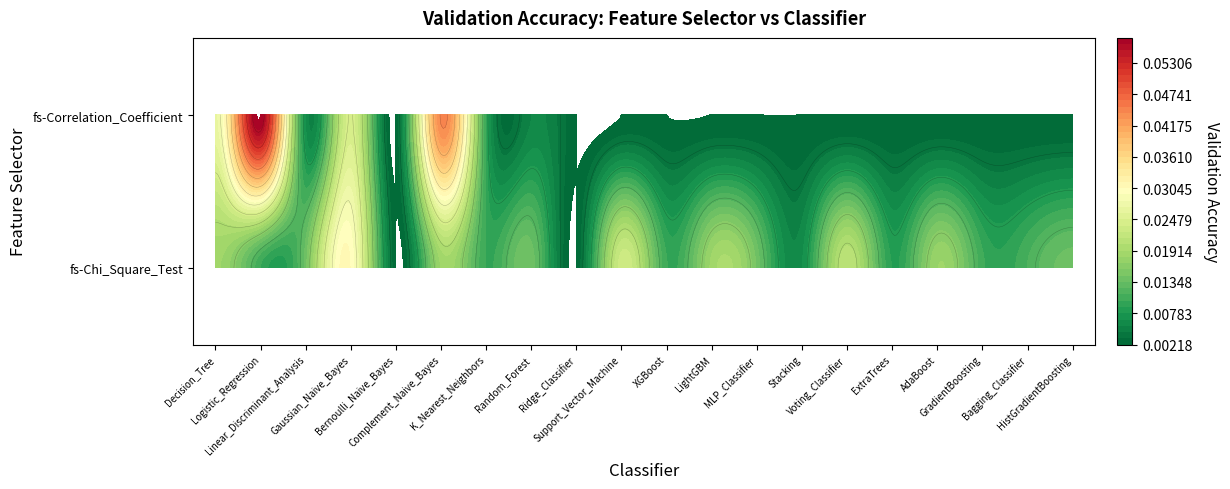

Reading left to right, transcribe all the data shown in this chart.

fs-Chi_Square_Test: Decision_Tree=0.0	Logistic_Regression=0.0	Linear_Discriminant_Analysis=0.0	Gaussian_Naive_Bayes=0.0	Bernoulli_Naive_Bayes=0.0	Complement_Naive_Bayes=0.0	K_Nearest_Neighbors=0.0	Random_Forest=0.0	Ridge_Classifier=0.0	Support_Vector_Machine=0.0	XGBoost=0.0	LightGBM=0.0	MLP_Classifier=0.0	Stacking=0.0	Voting_Classifier=0.0	ExtraTrees=0.0	AdaBoost=0.0	GradientBoosting=0.0	Bagging_Classifier=0.0	HistGradientBoosting=0.0
fs-Correlation_Coefficient: Decision_Tree=0.0	Logistic_Regression=0.1	Linear_Discriminant_Analysis=0.0	Gaussian_Naive_Bayes=0.0	Bernoulli_Naive_Bayes=0.0	Complement_Naive_Bayes=0.0	K_Nearest_Neighbors=0.0	Random_Forest=0.0	Ridge_Classifier=0.0	Support_Vector_Machine=0.0	XGBoost=0.0	LightGBM=0.0	MLP_Classifier=0.0	Stacking=0.0	Voting_Classifier=0.0	ExtraTrees=0.0	AdaBoost=0.0	GradientBoosting=0.0	Bagging_Classifier=0.0	HistGradientBoosting=0.0